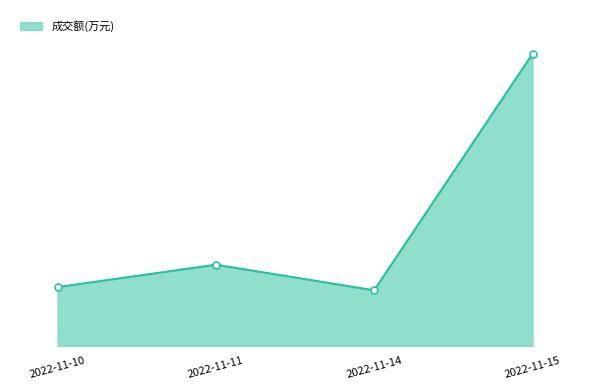

Reading right to left, transcribe all the data shown in this chart.

2022-11-15=49729	2022-11-14=9453	2022-11-11=13811	2022-11-10=9993